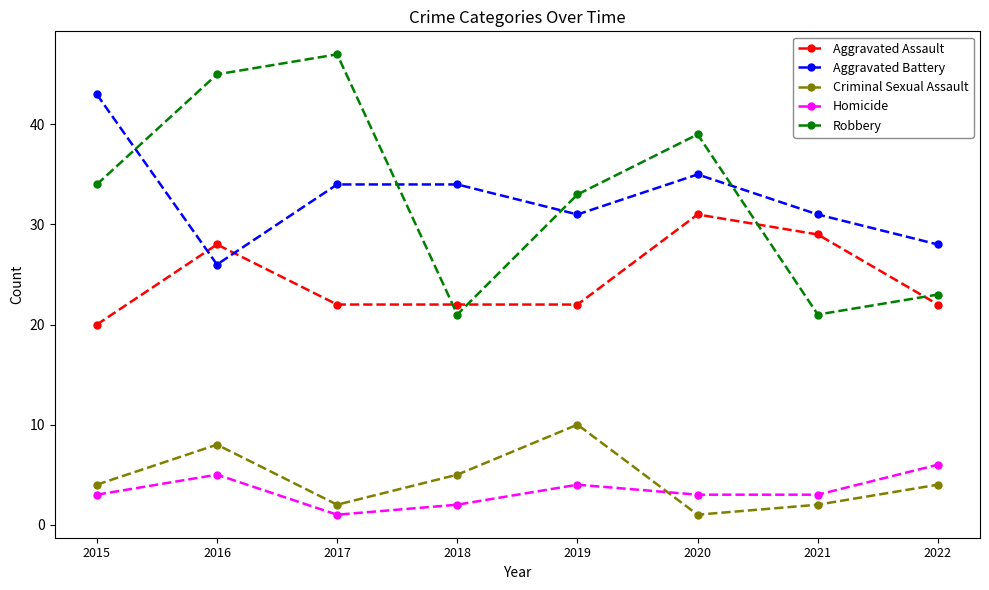

What is the approximate value of Criminal Sexual Assault at 2016?

8